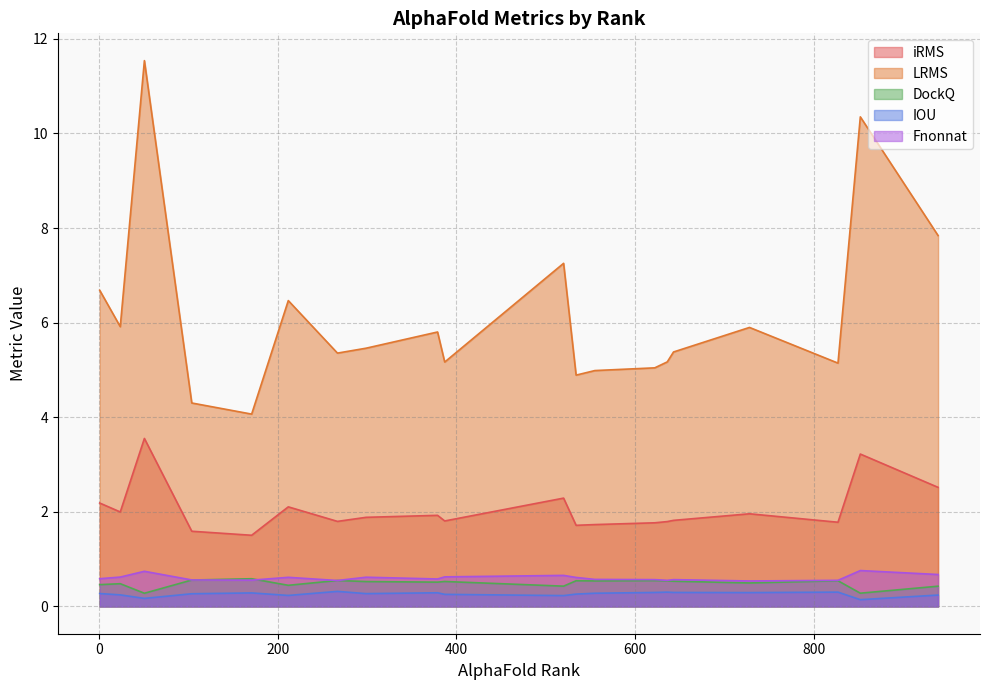

What are all the series names shown in the legend?

iRMS, LRMS, DockQ, IOU, Fnonnat